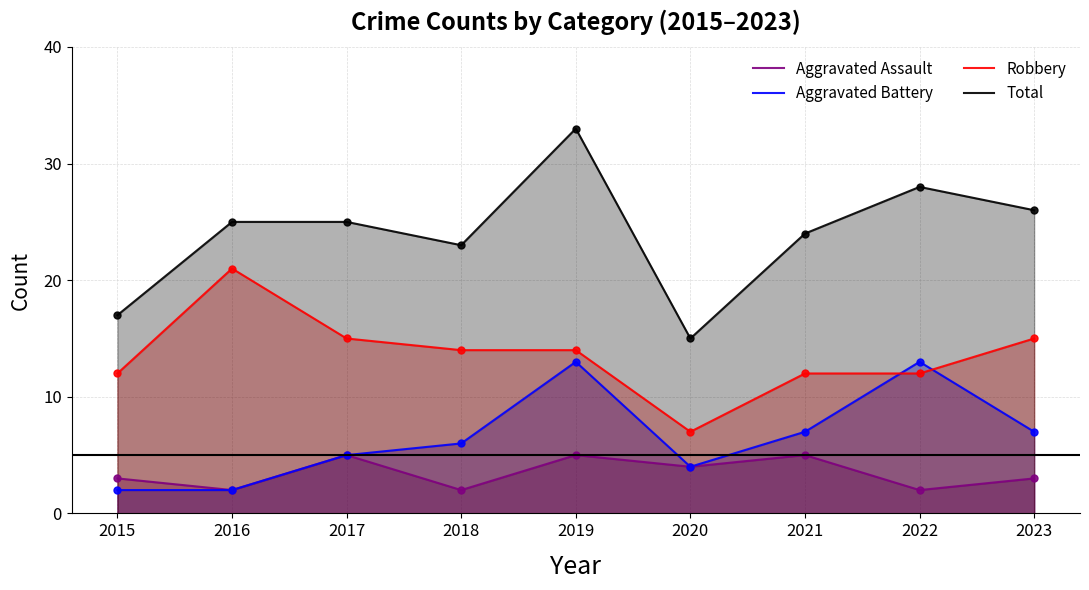

At how many categories does at least one series exceed 12?

9